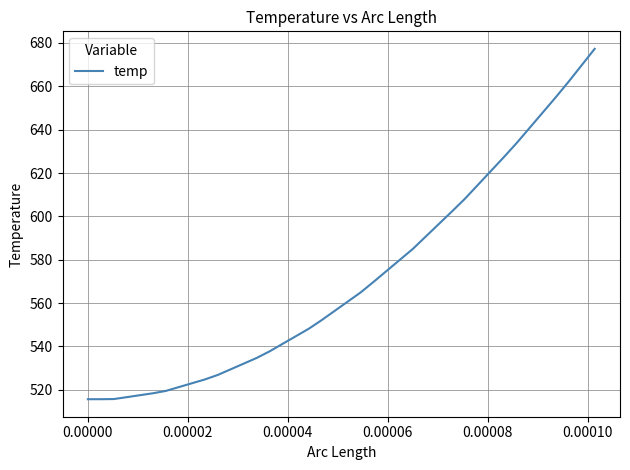

What is the difference between the maximum and minimum values?

161.6